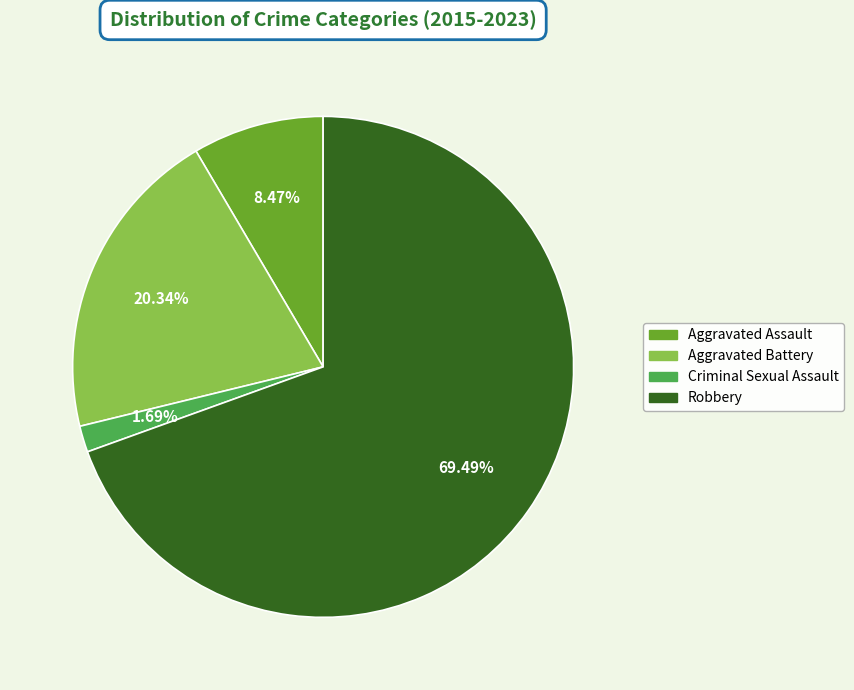

Rank the categories by value from highest to lowest.

Robbery, Aggravated Battery, Aggravated Assault, Criminal Sexual Assault